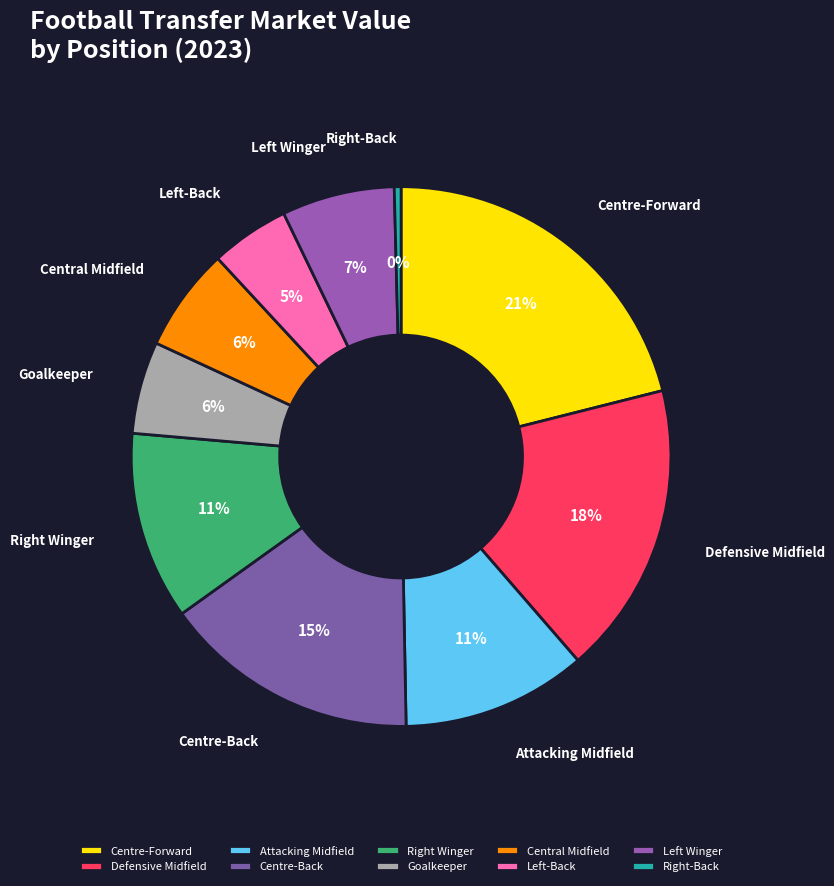

Which slice is the smallest?

Right-Back